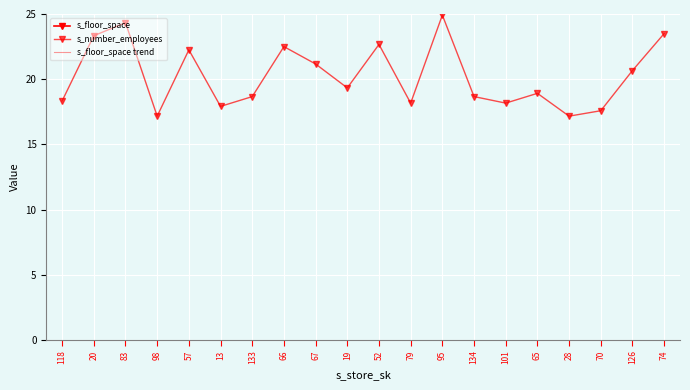

True or false: s_number_employees has a value of 29.0 at 28.

False